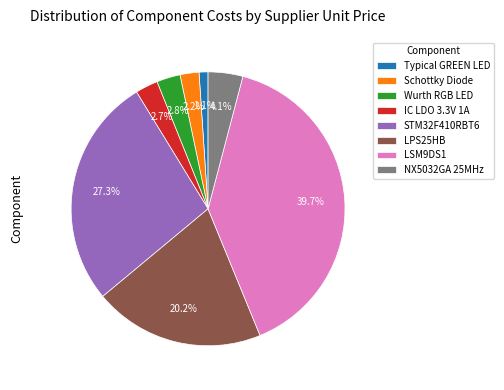

Count the number of slices in the pie.

8